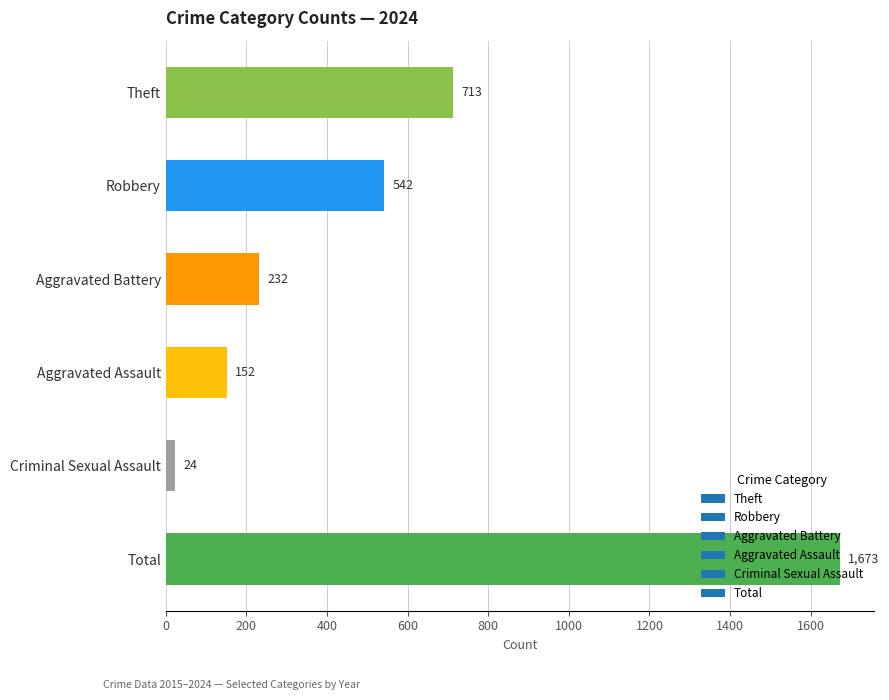

Which has a higher value, Theft or Aggravated Assault?

Theft